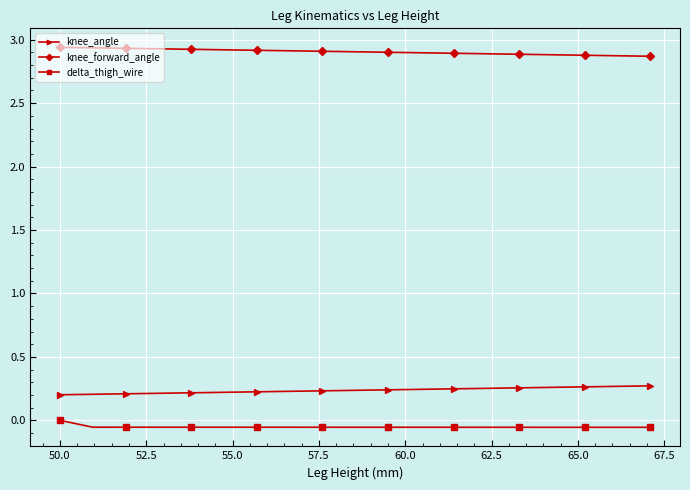

Does the chart display data point markers on the line(s)?

Yes